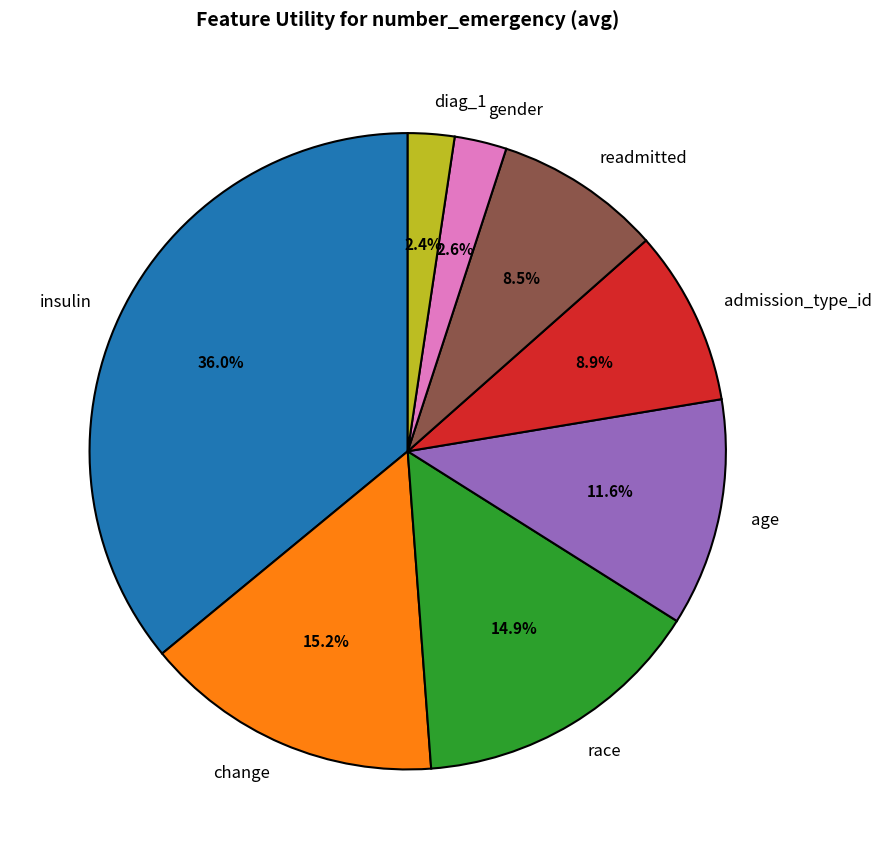

Approximately how many times larger is the value at age compared to insulin?

0.3